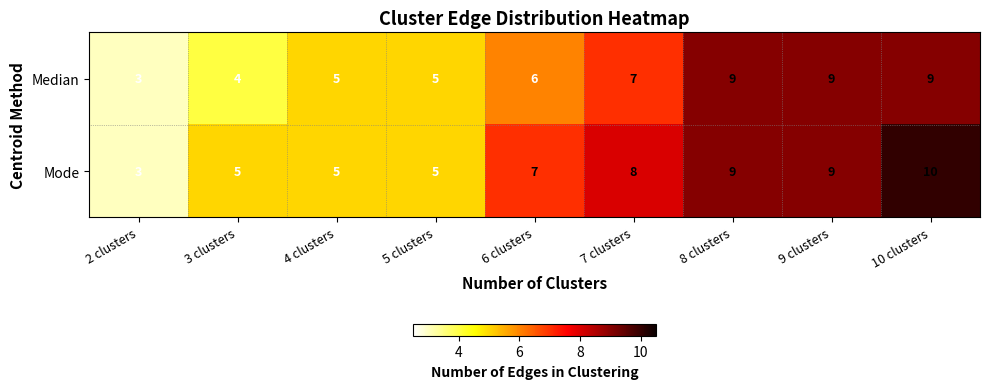

At which category is the sum across all series the highest?

10 clusters